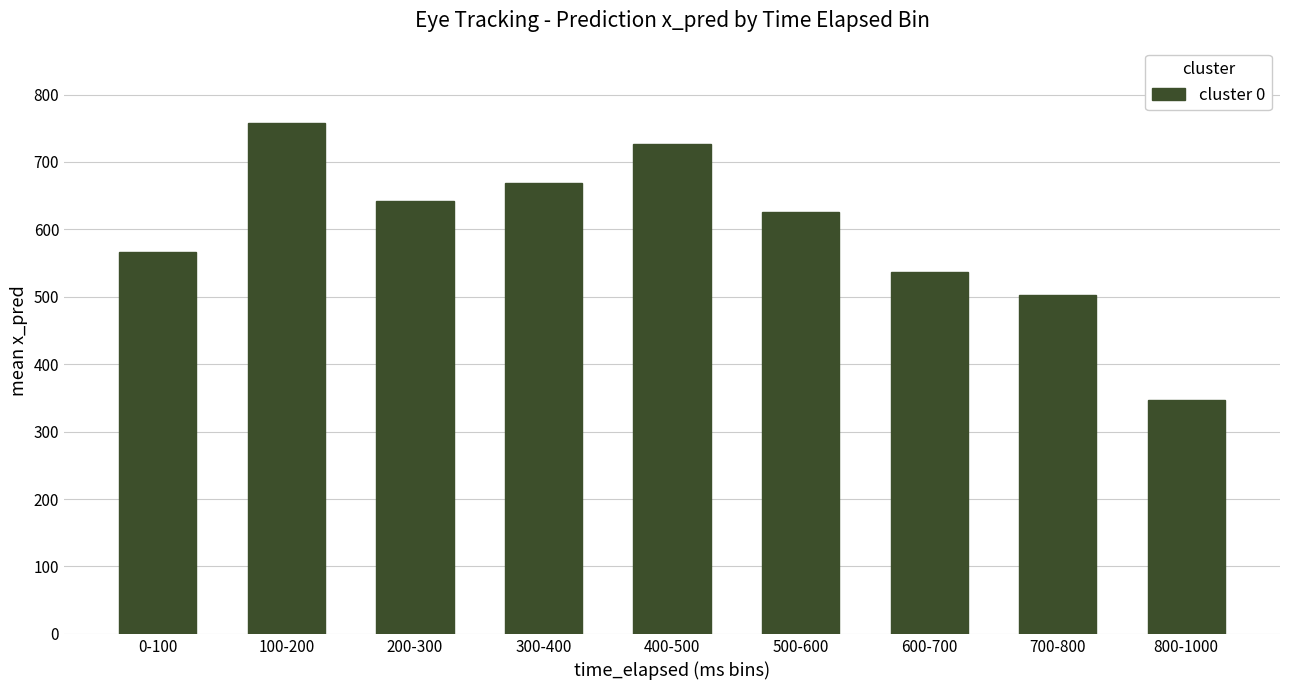

What is the minimum value shown in the chart?

346.4